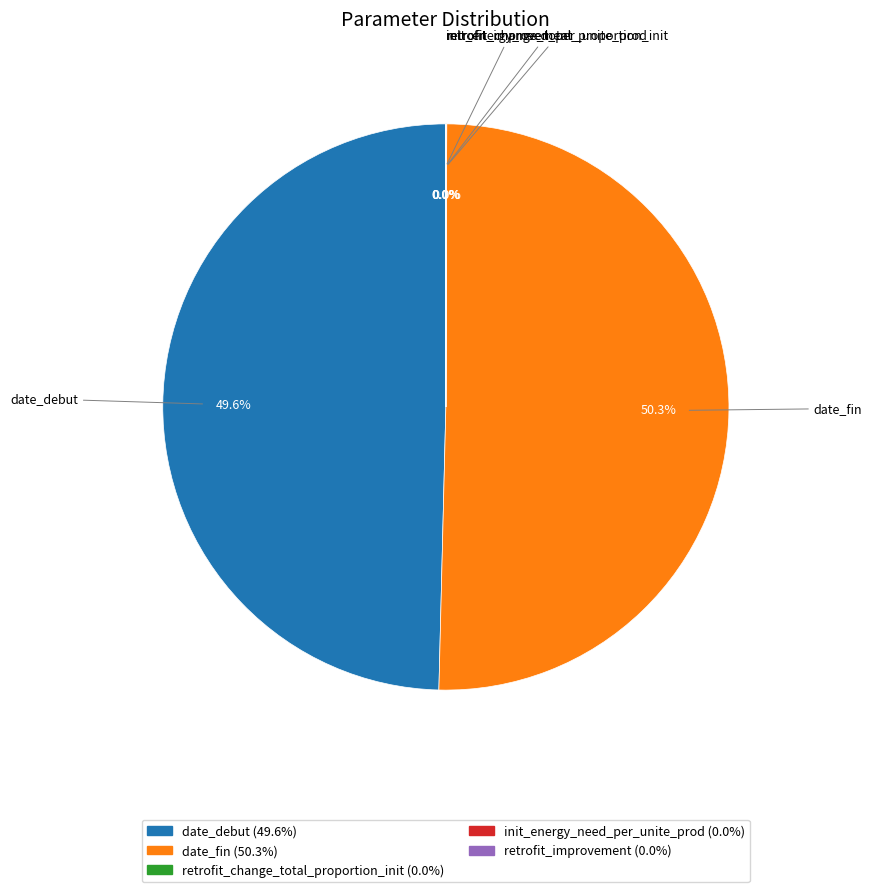

To the nearest percent, what is the average slice percentage?

20%